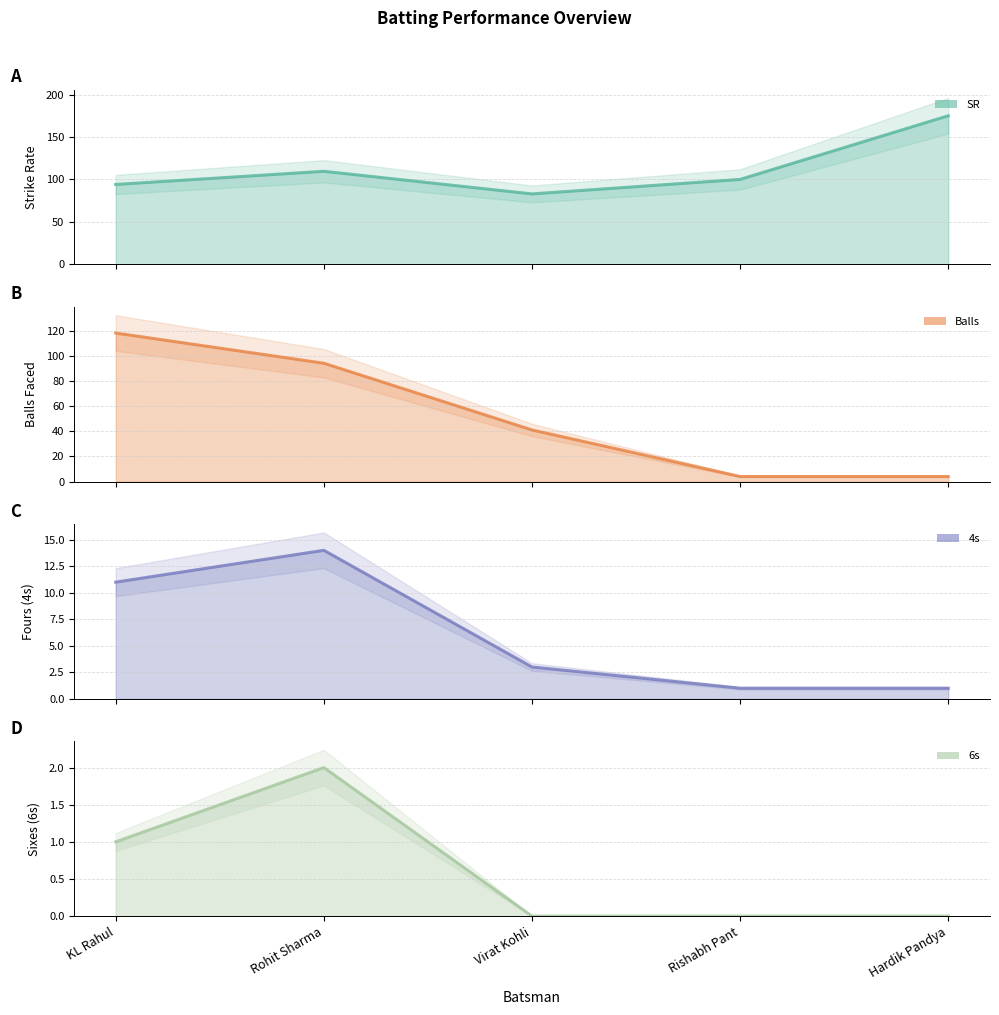

Reading right to left, extract all data points from this chart.

SR line: 175.0	100.0	82.9	109.6	94.1
Balls line: 4.0	4.0	41.0	94.0	118.0
4s line: 1.0	1.0	3.0	14.0	11.0
6s line: 0.0	0.0	0.0	2.0	1.0